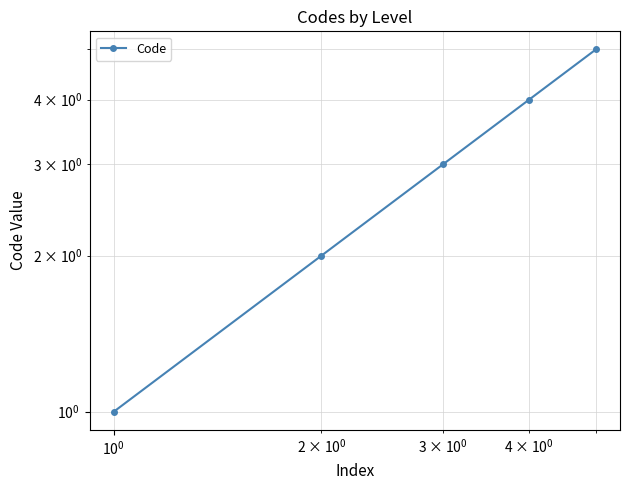

What is the maximum value shown in the chart?

5